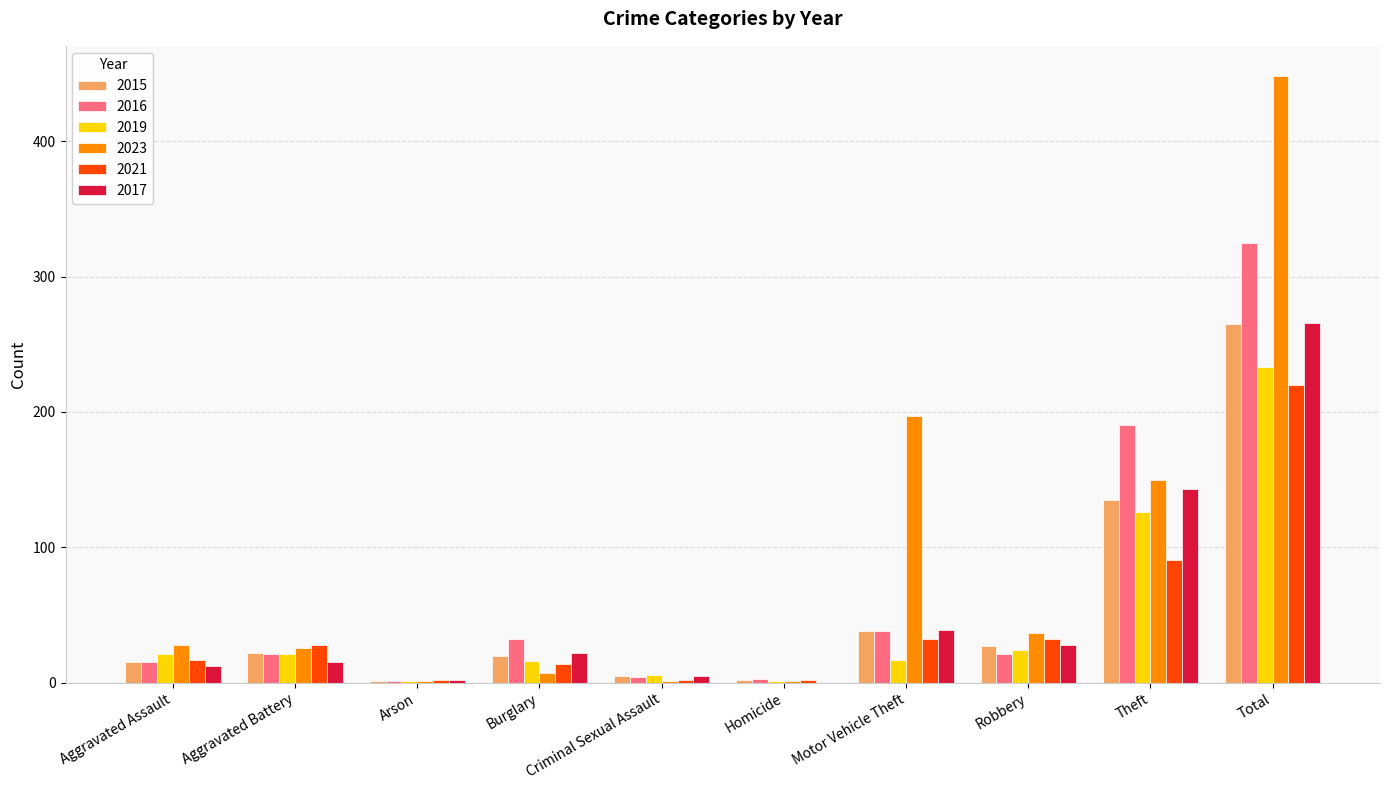

What is the total value across all series at Aggravated Assault?

108